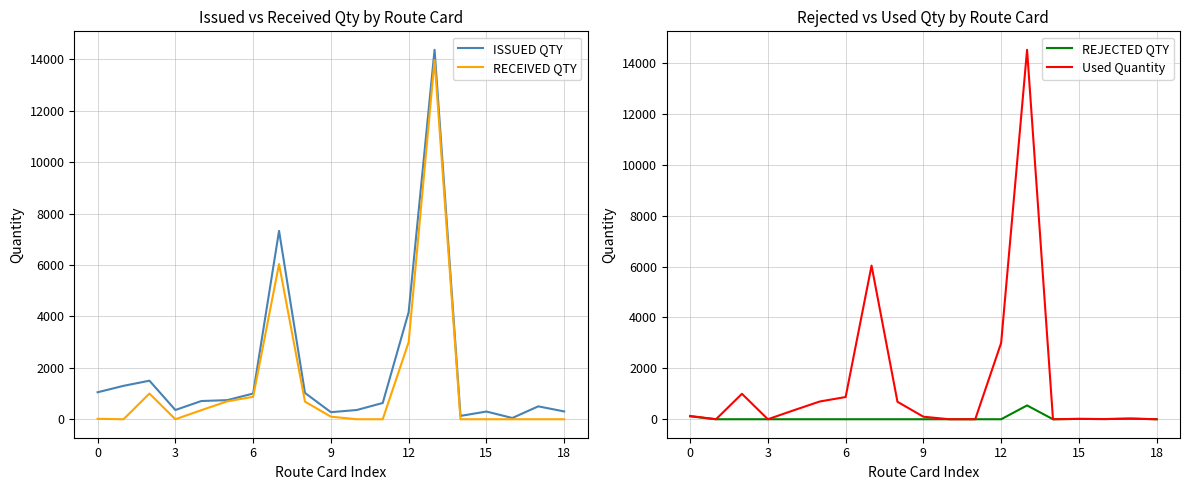

Does the chart display data point markers on the line(s)?

No